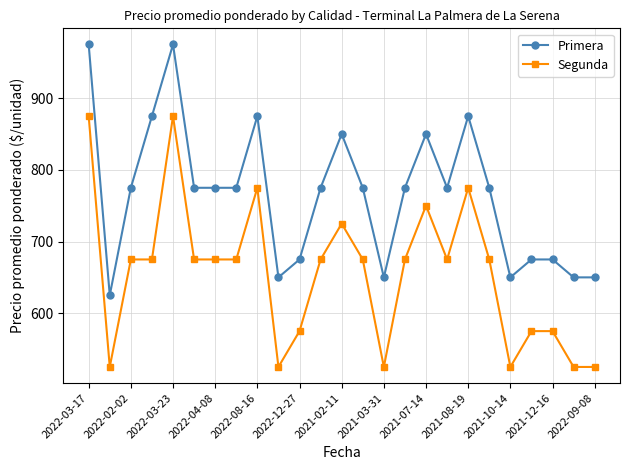

What is the difference between the maximum and second lowest values in the Primera series?

325